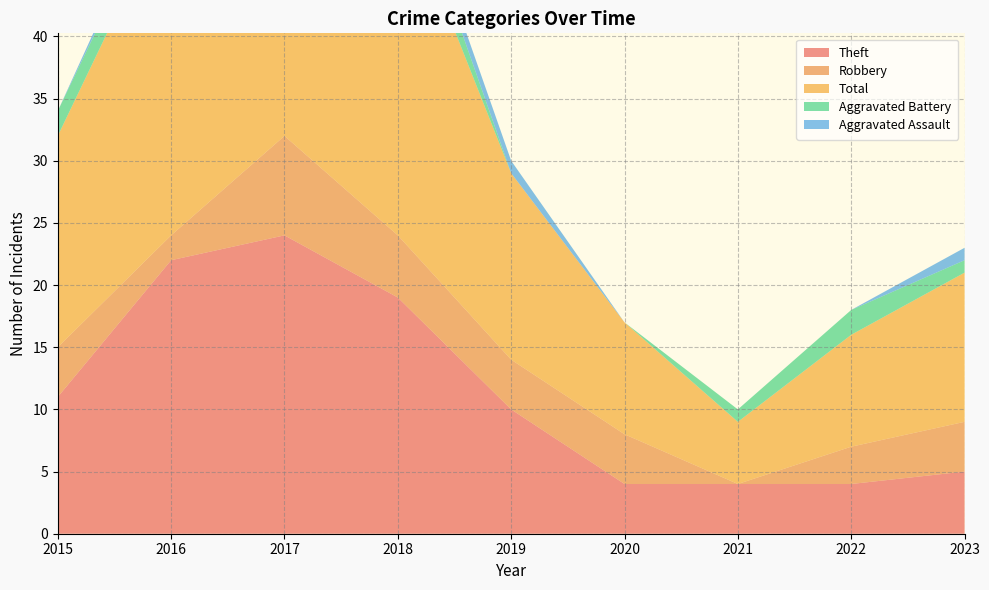

Reading left to right, transcribe all the data shown in this chart.

Theft: 11	22	24	19	10	4	4	4	5
Robbery: 4	2	8	5	4	4	0	3	4
Total: 17	27	35	28	15	9	5	9	12
Aggravated Battery: 2	2	1	3	0	0	1	2	1
Aggravated Assault: 0	1	1	1	1	0	0	0	1